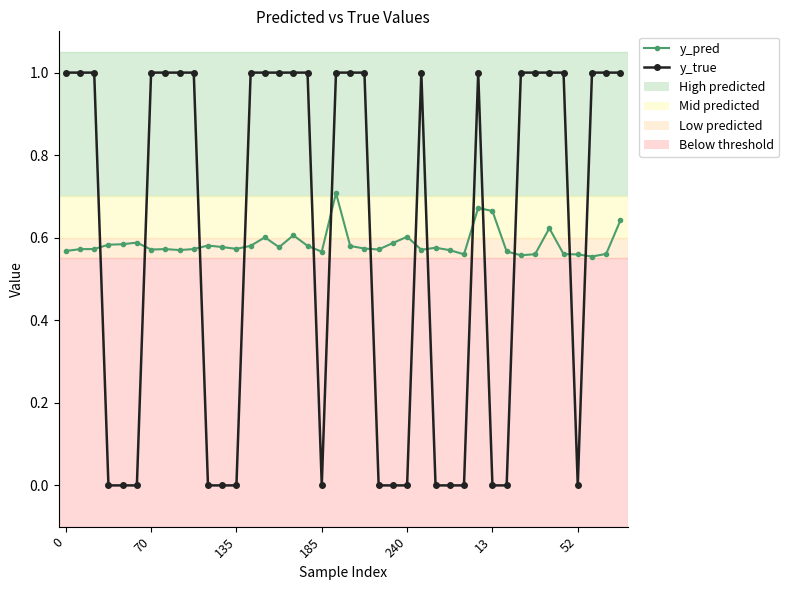

What is the sum of all y_pred values?

23.4